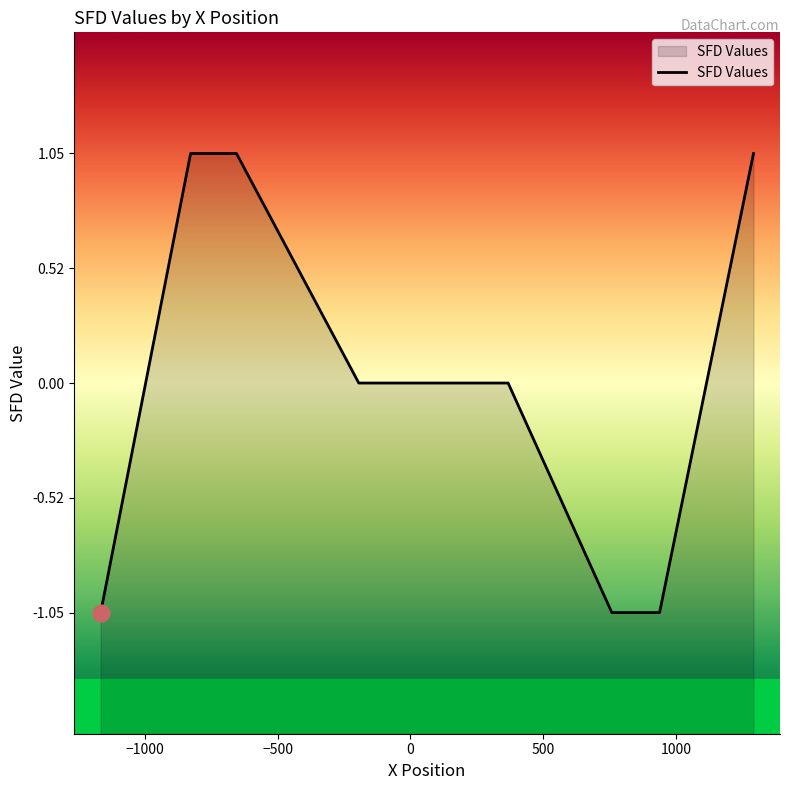

What is the minimum value shown in the chart?

-1.0